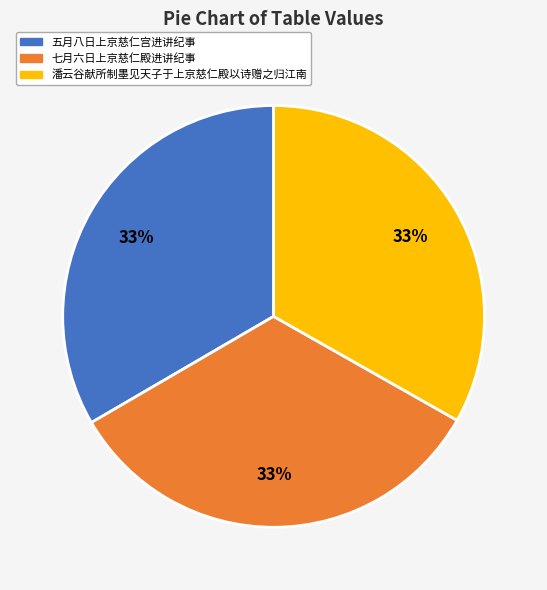

Is the sum of 潘云谷献所制墨见天子于上京慈仁殿以诗赠之归江南 and 七月六日上京慈仁殿进讲纪事 greater than half?

Yes